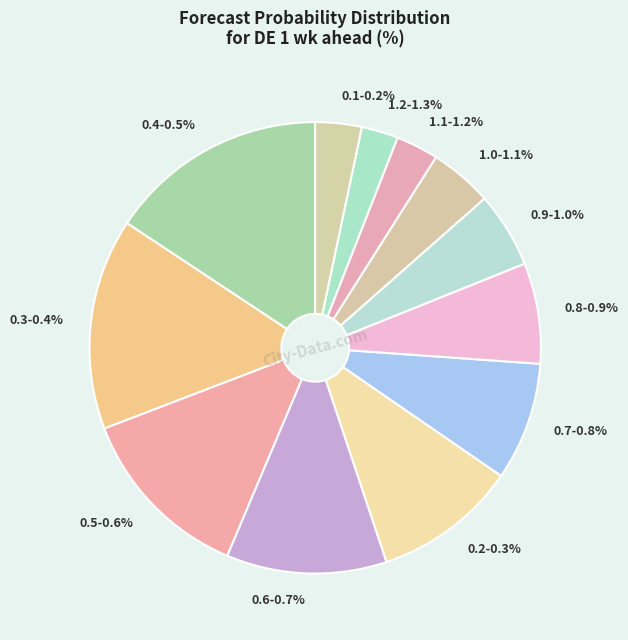

The 1.0-1.1% slice represents 1% of the pie. True or false?

False